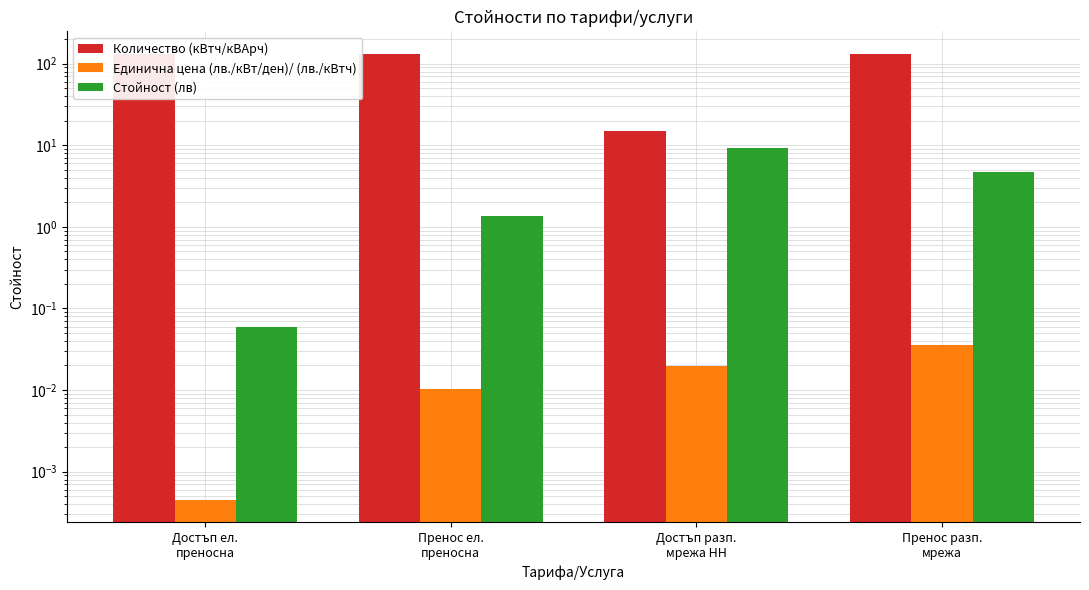

What is the label of the 3rd bar from the right?

Пренос ел.
преносна